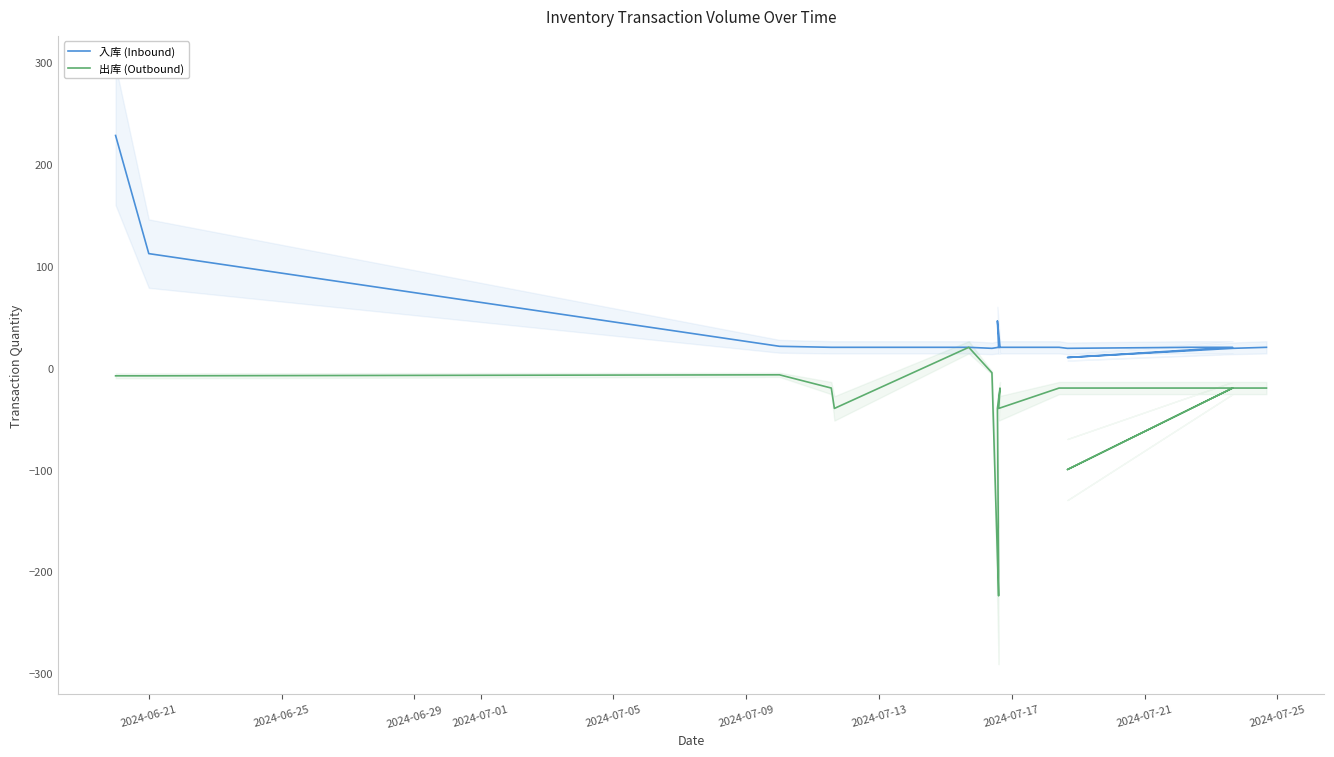

How many data points does each series have?

20